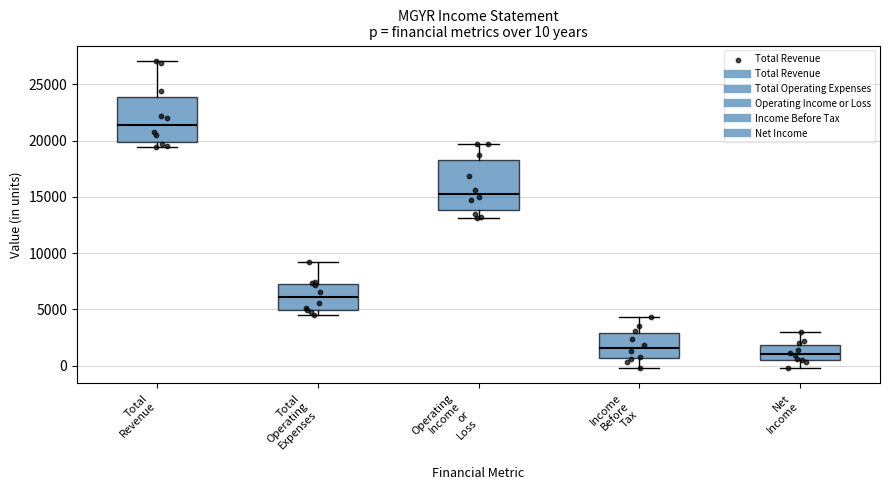

Which box's median line is the highest?

Total Revenue